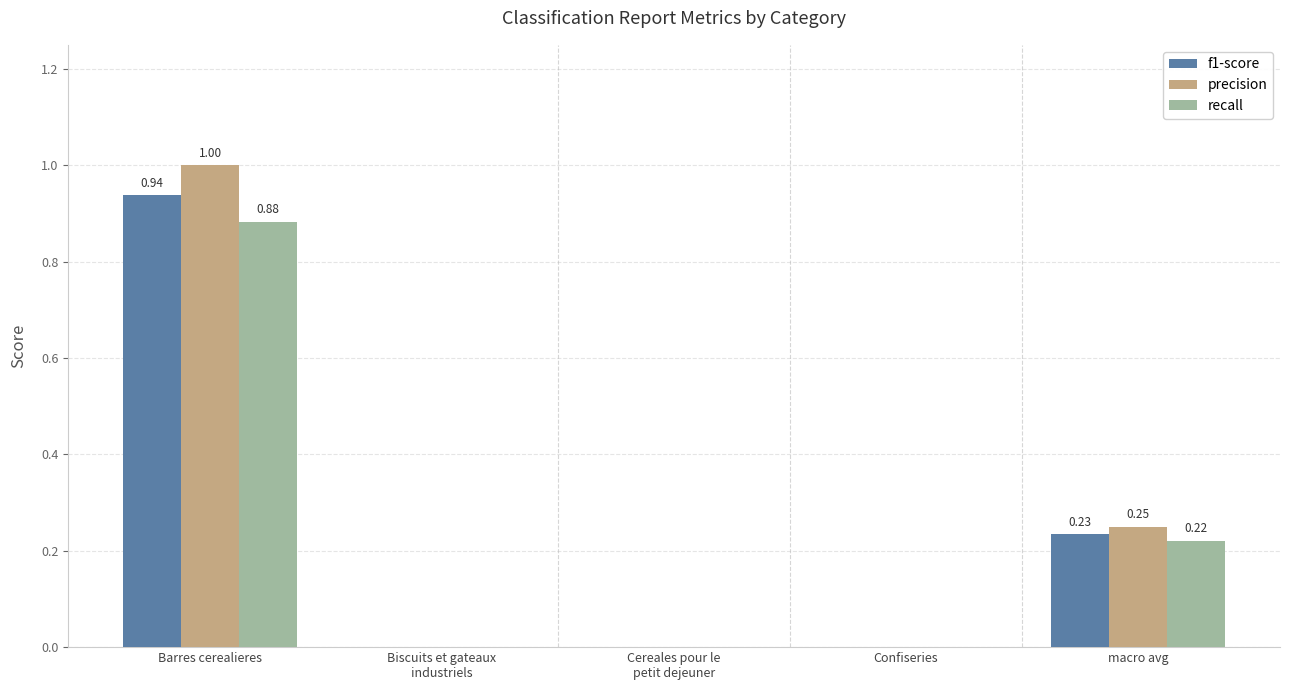

Between Confiseries and macro avg, which series saw the biggest shift?

precision